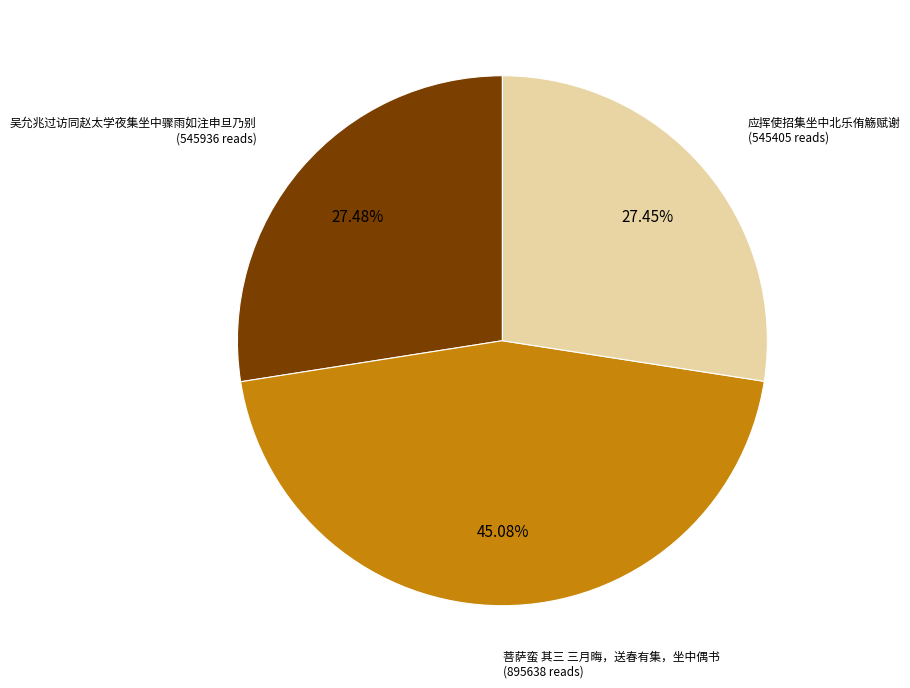

Does any single category account for the majority?

No